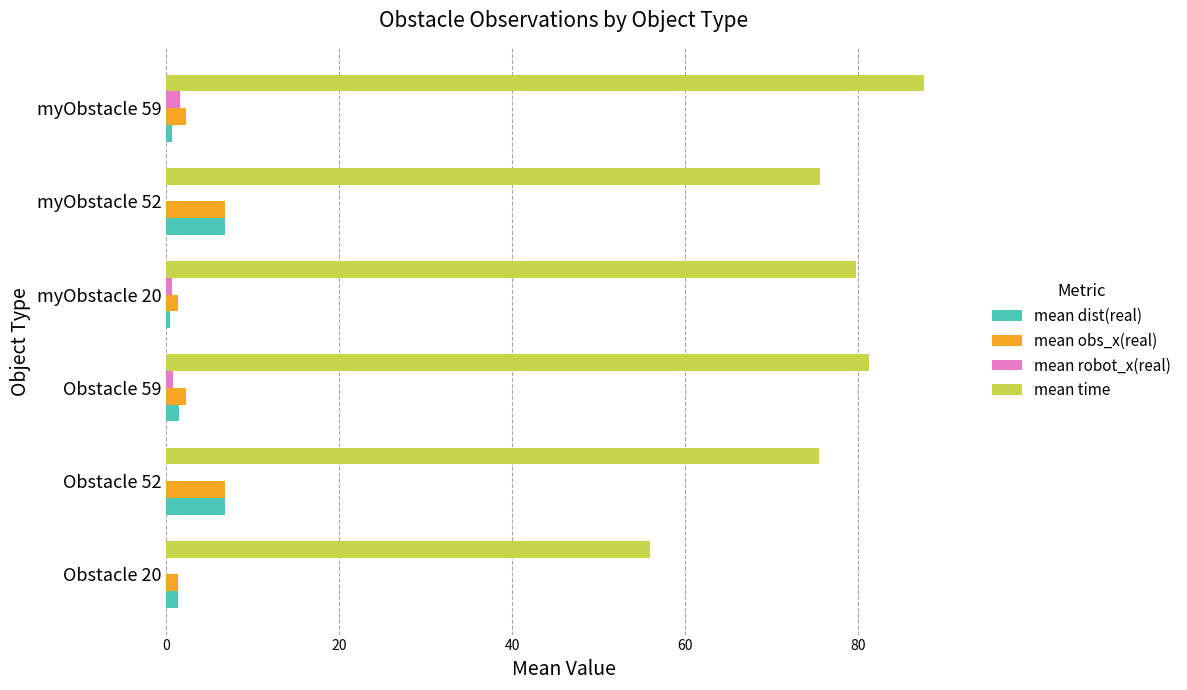

Between Obstacle 20 and myObstacle 20, which series saw the biggest shift?

mean time